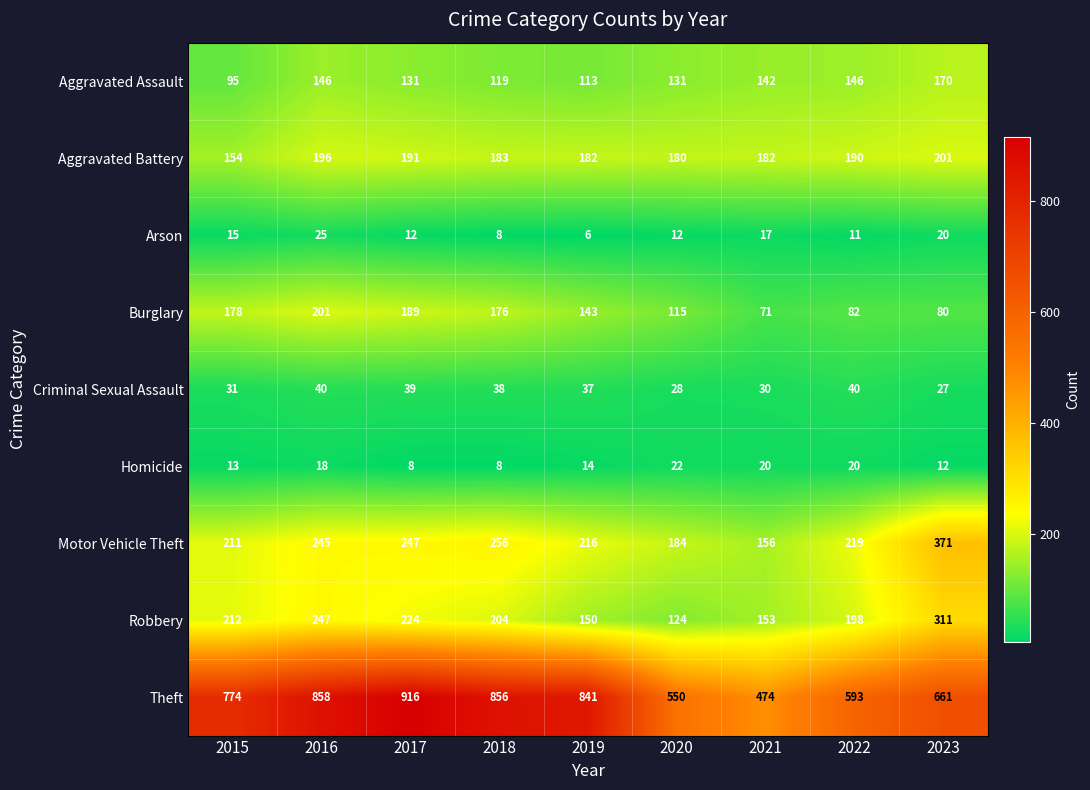

Rank the categories by Robbery value from lowest to highest.

2020, 2019, 2021, 2022, 2018, 2015, 2017, 2016, 2023